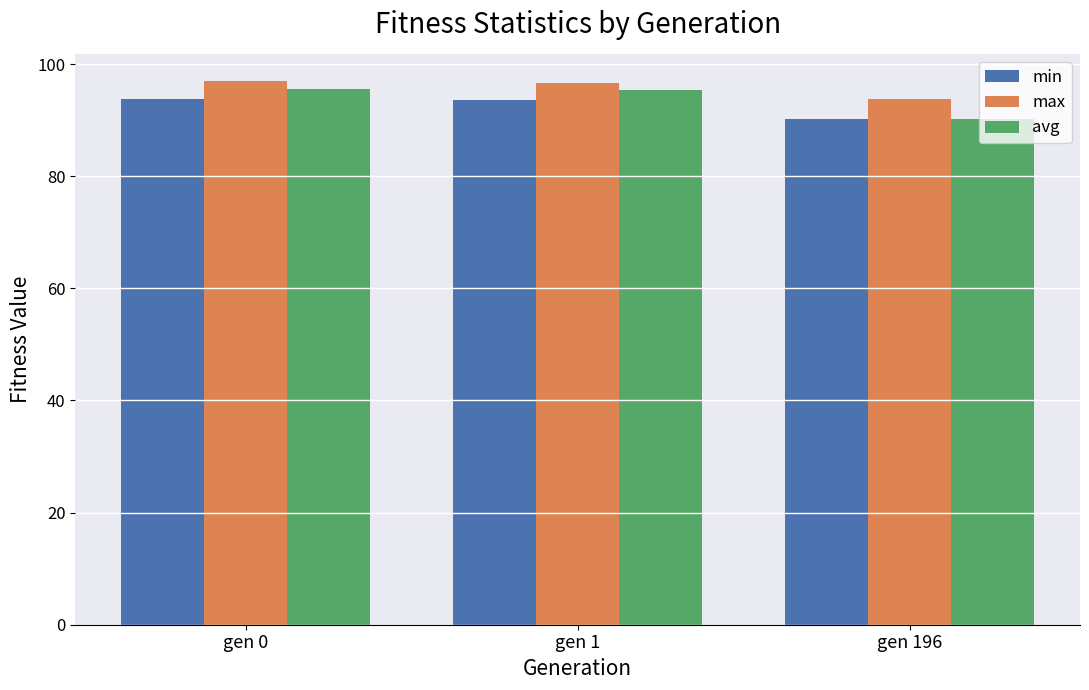

What is the difference between the highest and lowest values at gen 0?

3.2